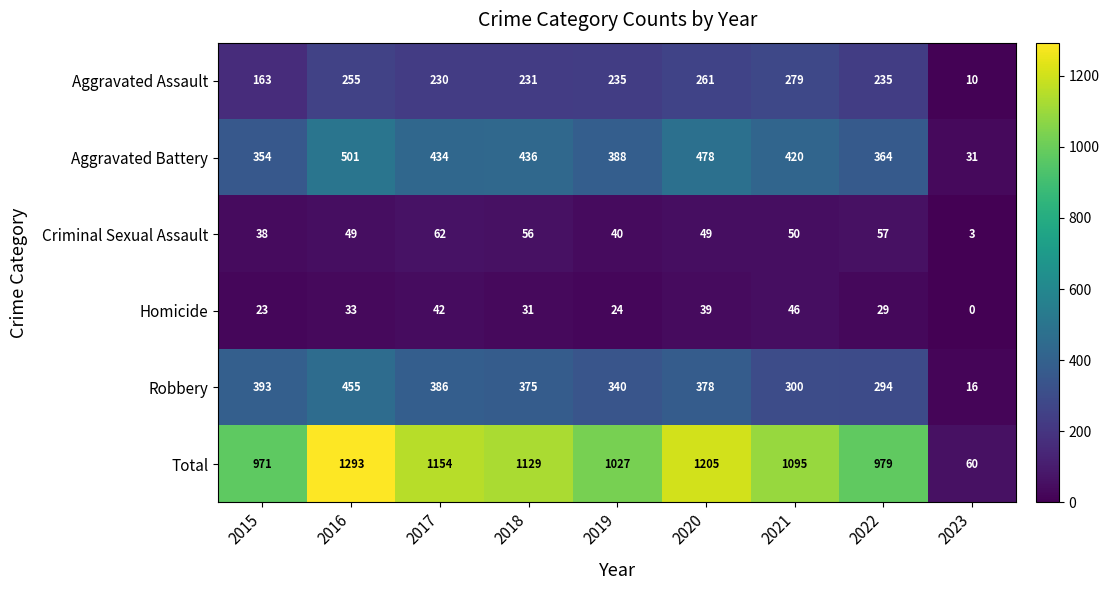

Count the number of data series in this chart.

6